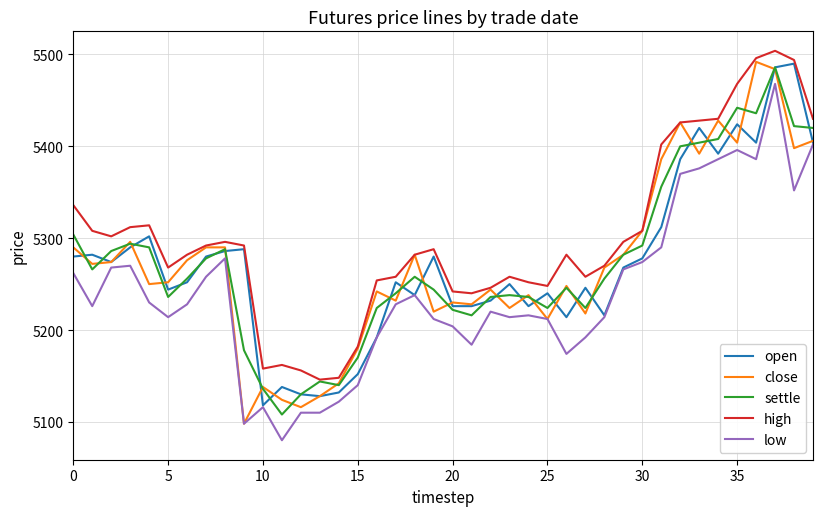

What is the minimum value for settle?

5108